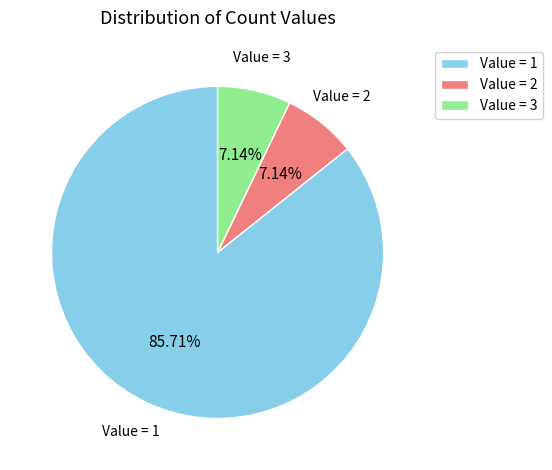

How many segments does this pie chart have?

3